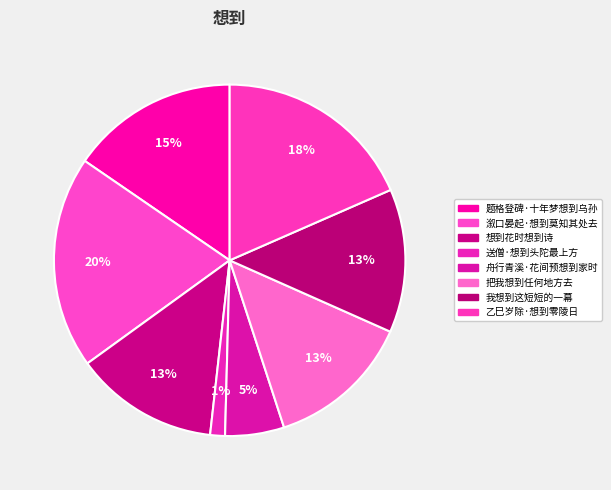

Which category has the smallest portion of the pie?

送僧·想到头陀最上方